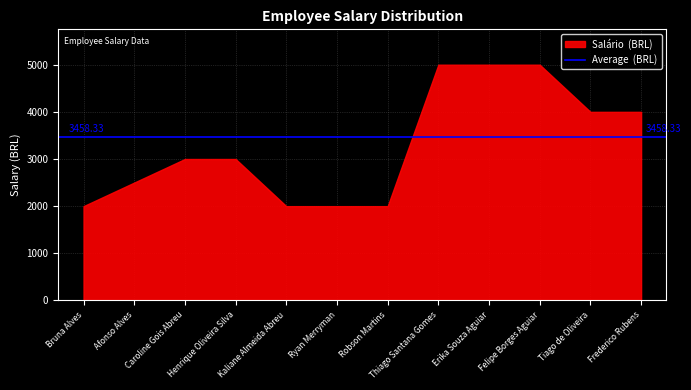

What is the minimum value shown in the chart?

2000